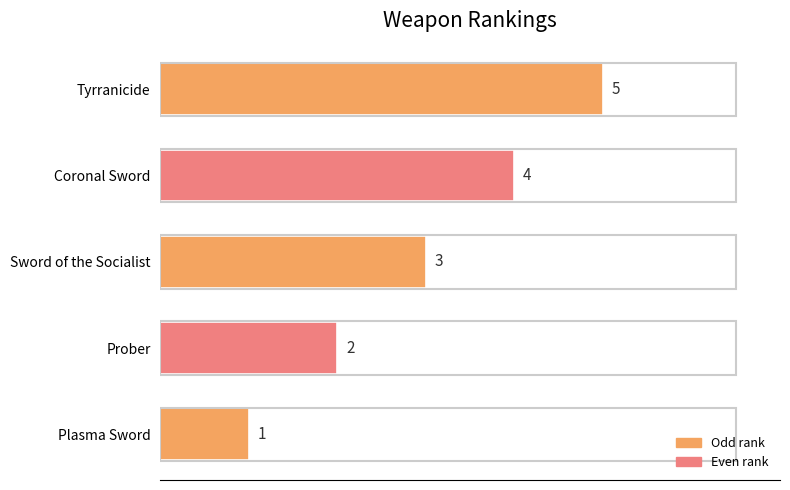

The chart shows a value of 7 at Tyrranicide. True or false?

False